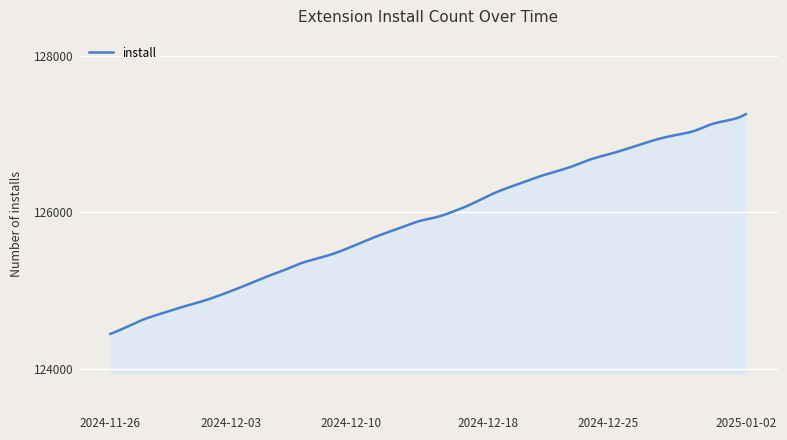

What is the greatest value displayed?

127256.0